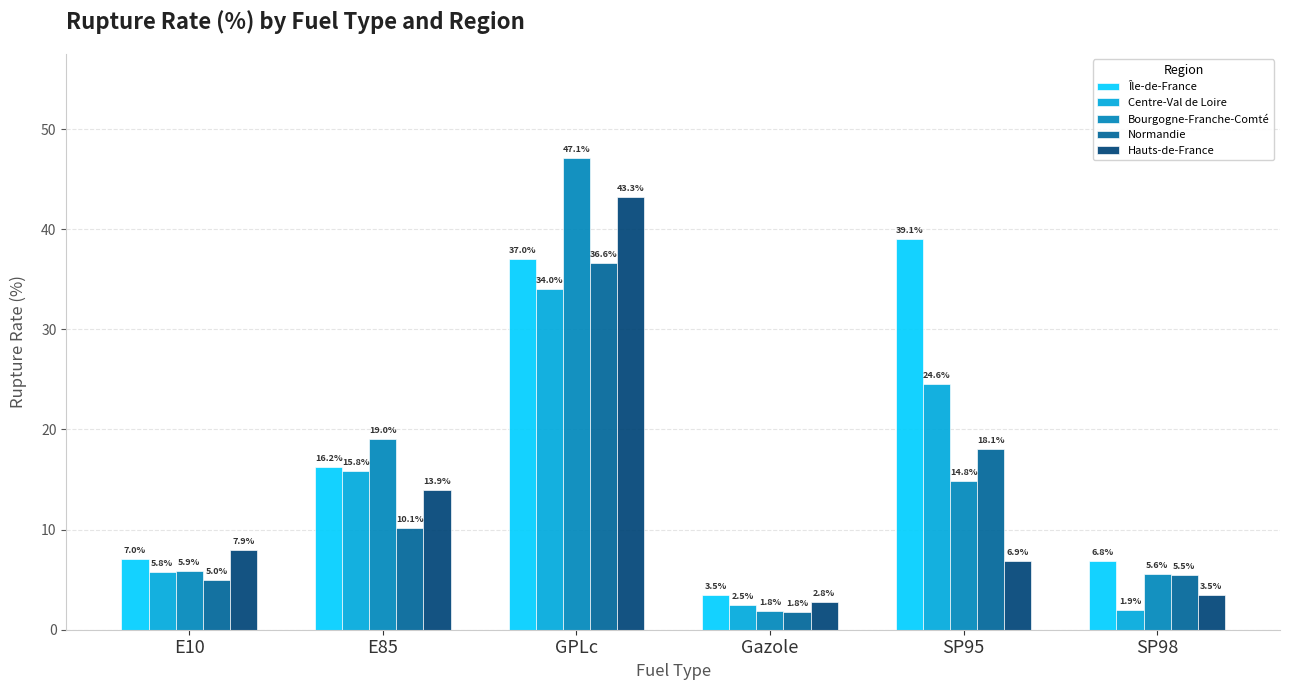

Read the Centre-Val de Loire value at Gazole.

2.5